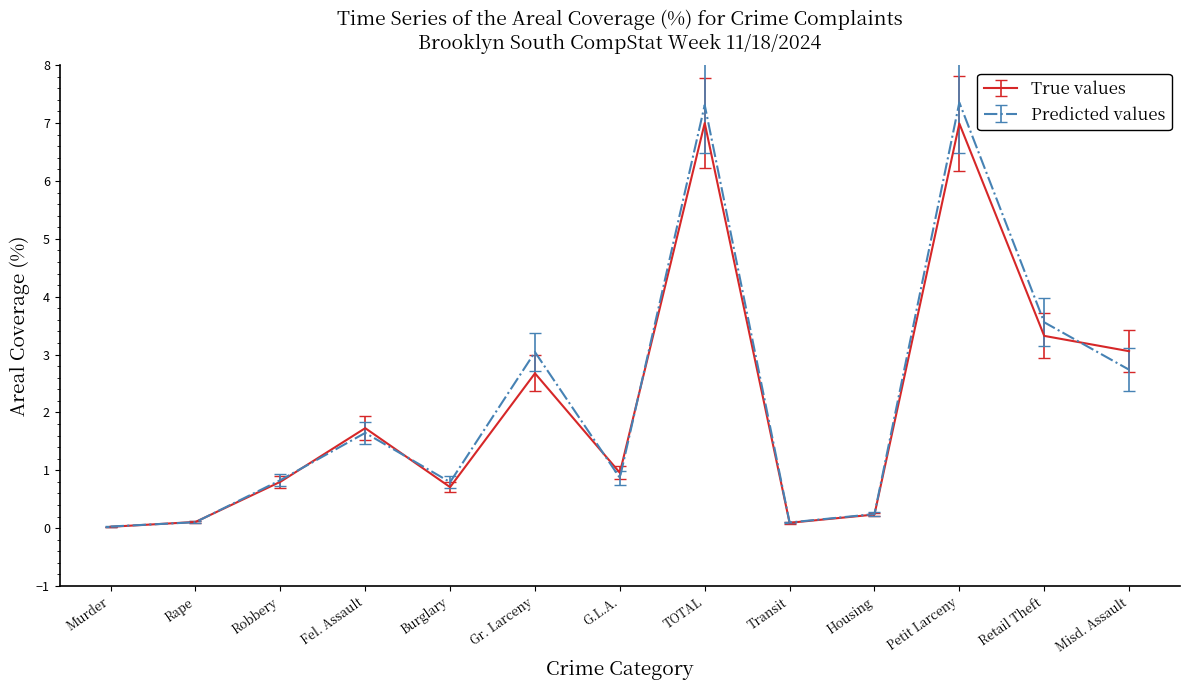

What position from the right is Housing?

4